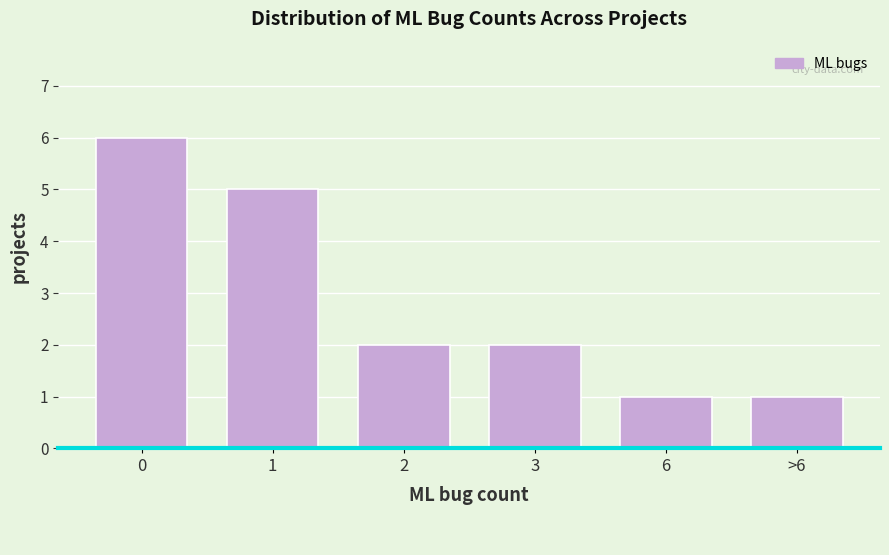

Reading right to left, transcribe all the data shown in this chart.

1	1	2	2	5	6